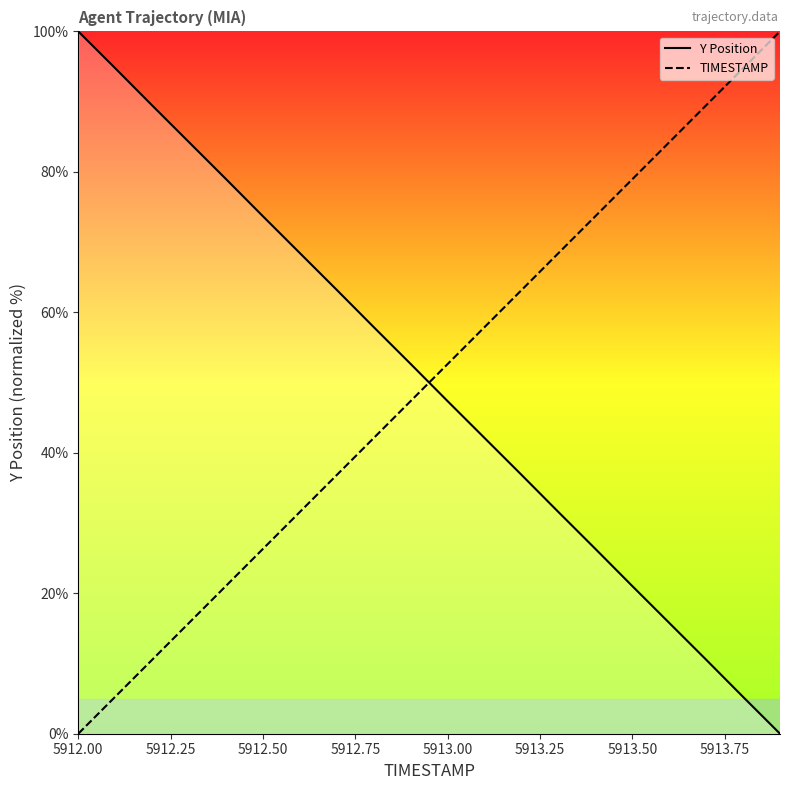

List the series in order of their peak value, highest first.

Y Position, TIMESTAMP